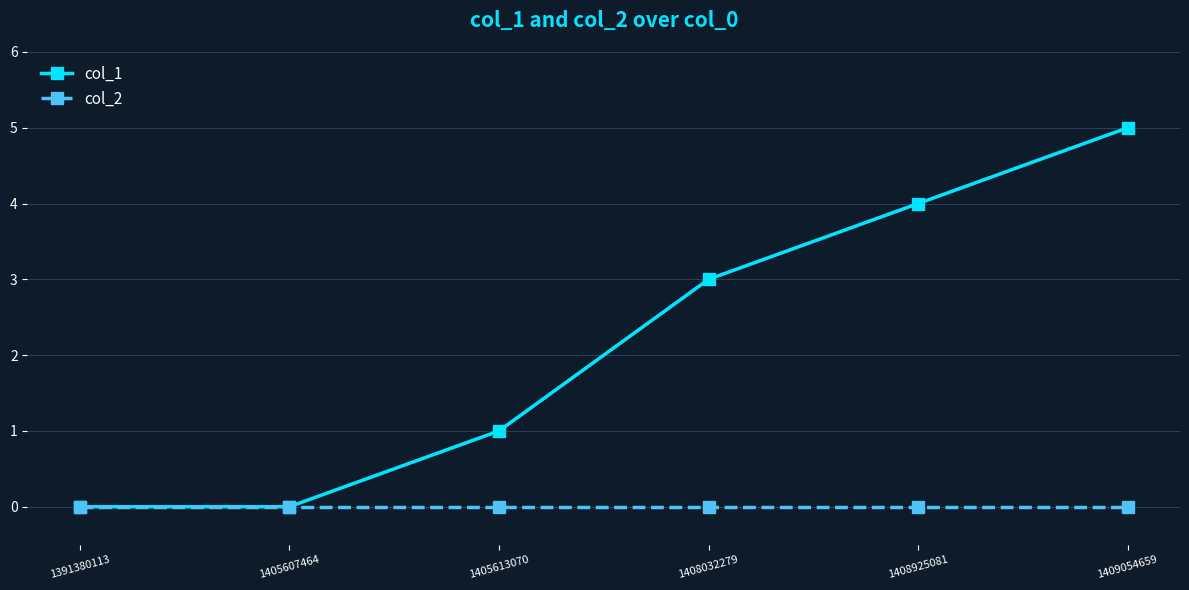

Rank the series by their maximum value, from lowest to highest.

col_2, col_1